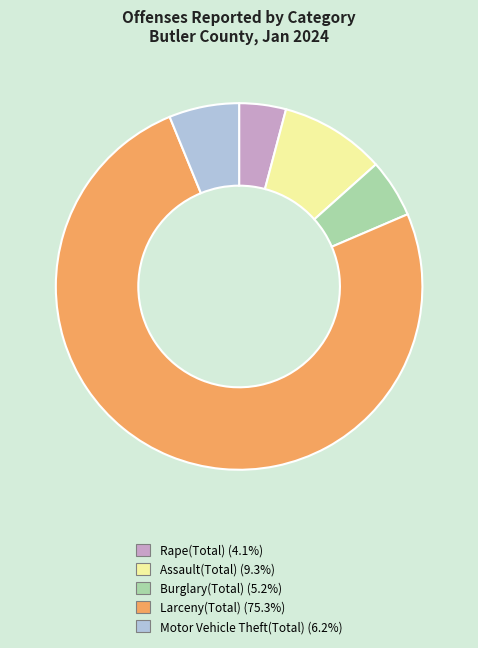

Do Assault(Total) and Rape(Total) together represent more than half of the pie?

No